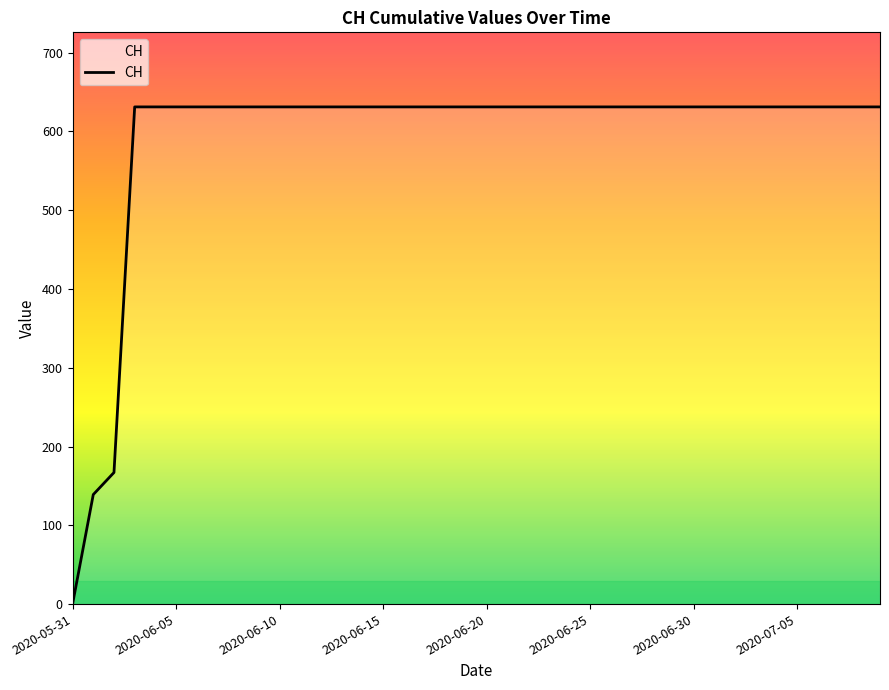

What is the greatest value displayed?

631